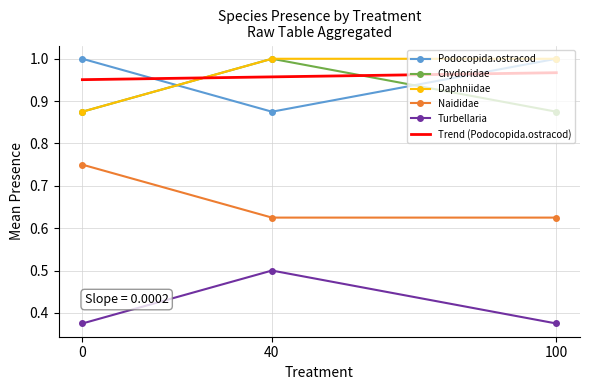

At which label is Podocopida.ostracod closest to 0?

40